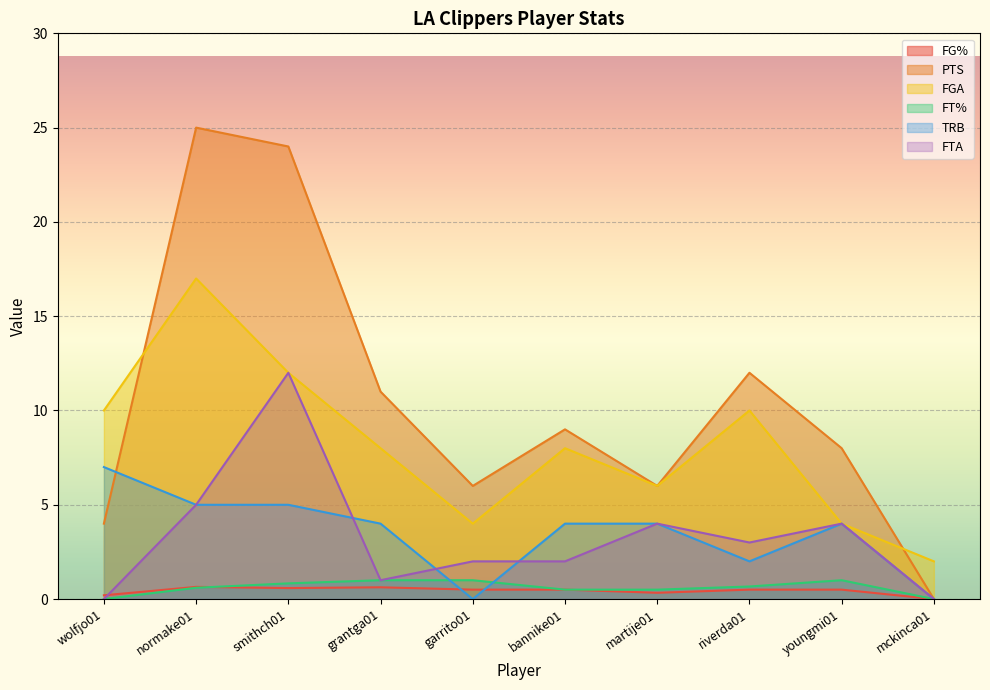

At which label does FG% reach its peak?

normake01